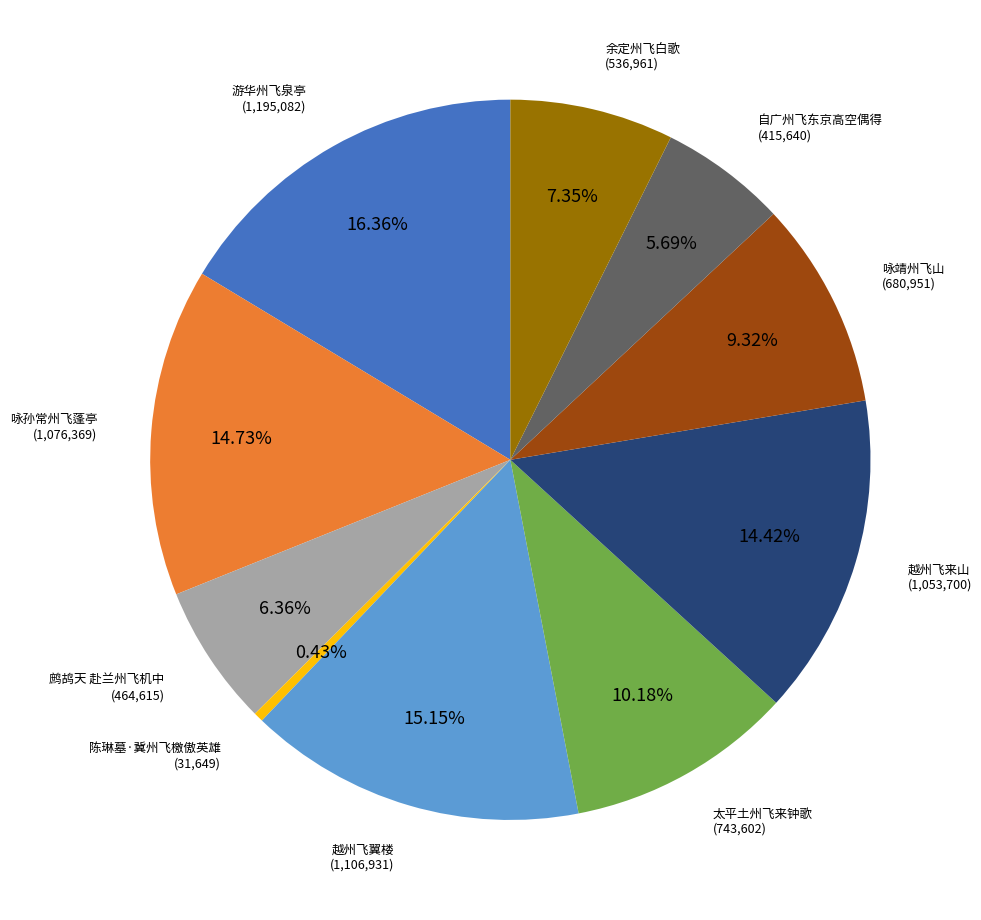

Count the number of slices in the pie.

10